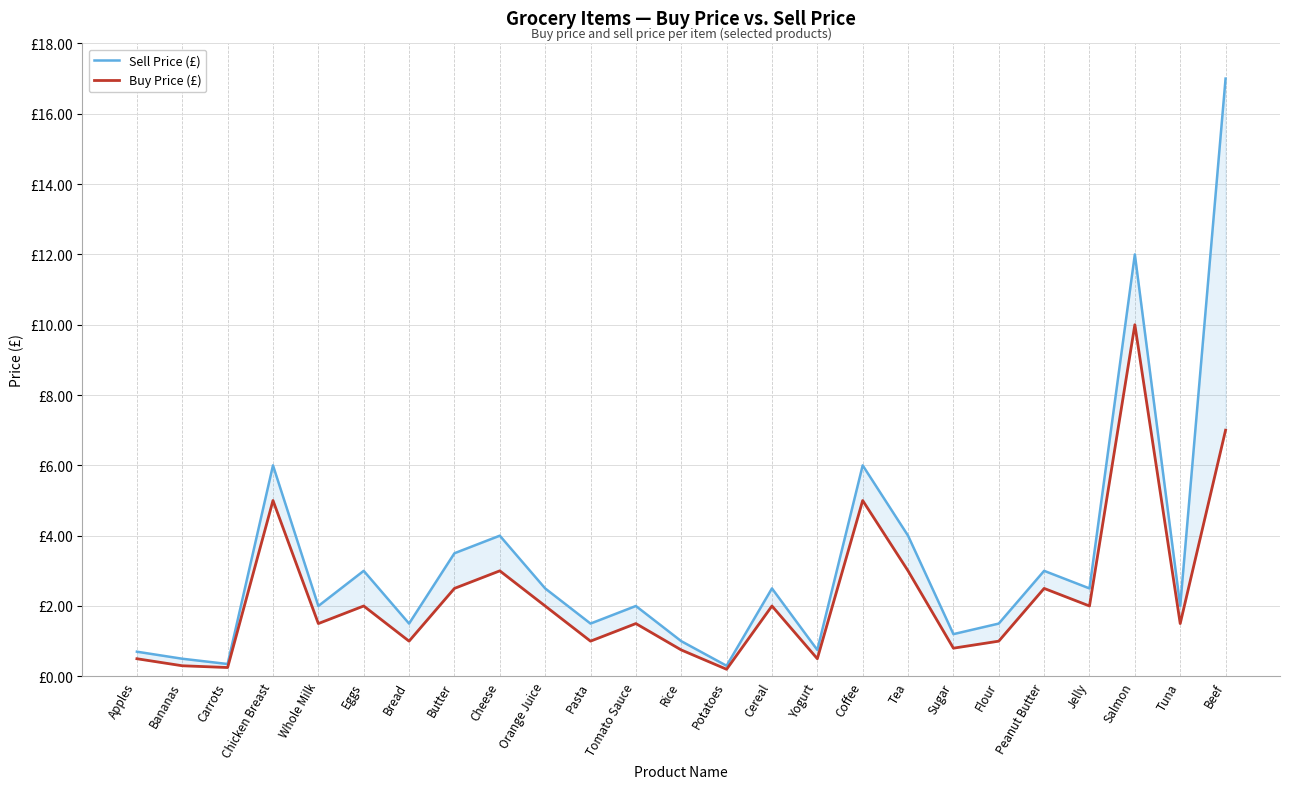

True or false: Sell Price (£) and Buy Price (£) cross at least once.

False